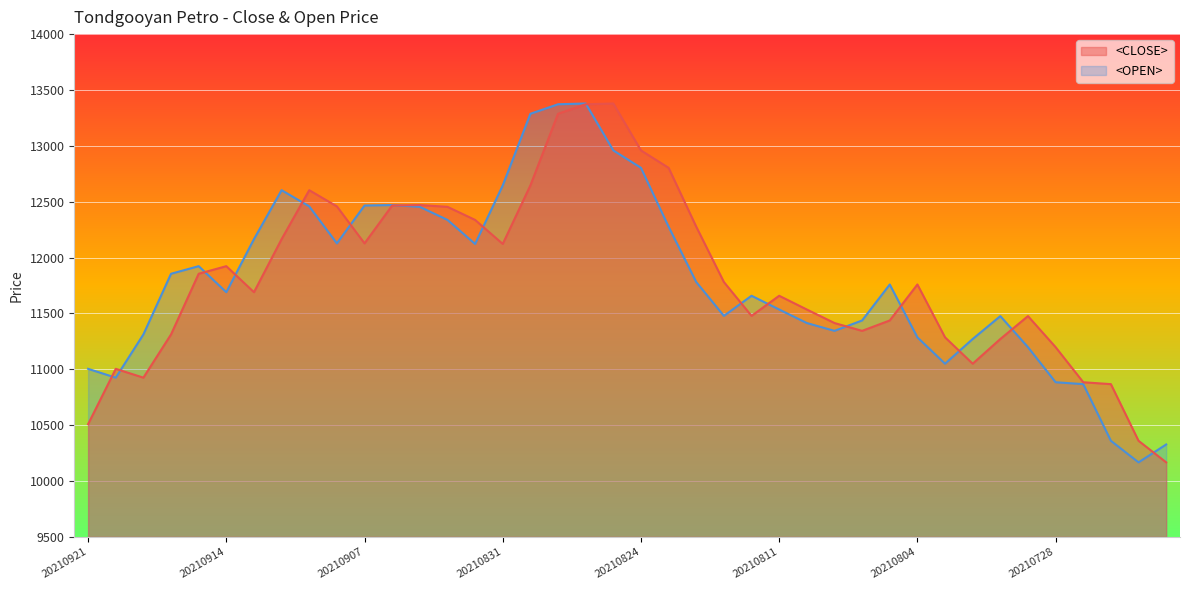

Which series changed the most between 20210920 and 20210905?

<OPEN>